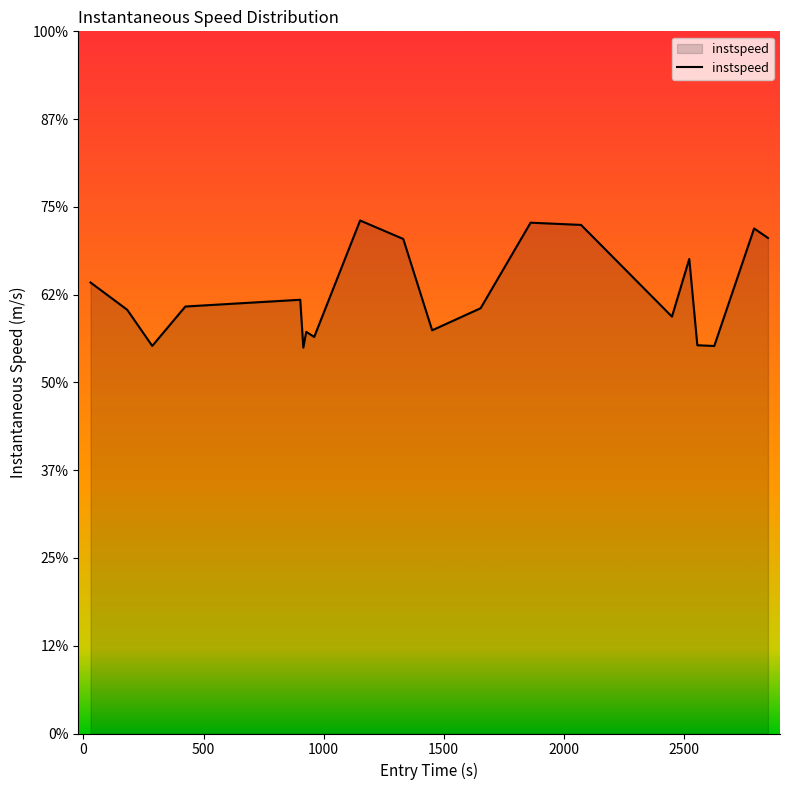

Does the chart display data point markers on the line(s)?

No